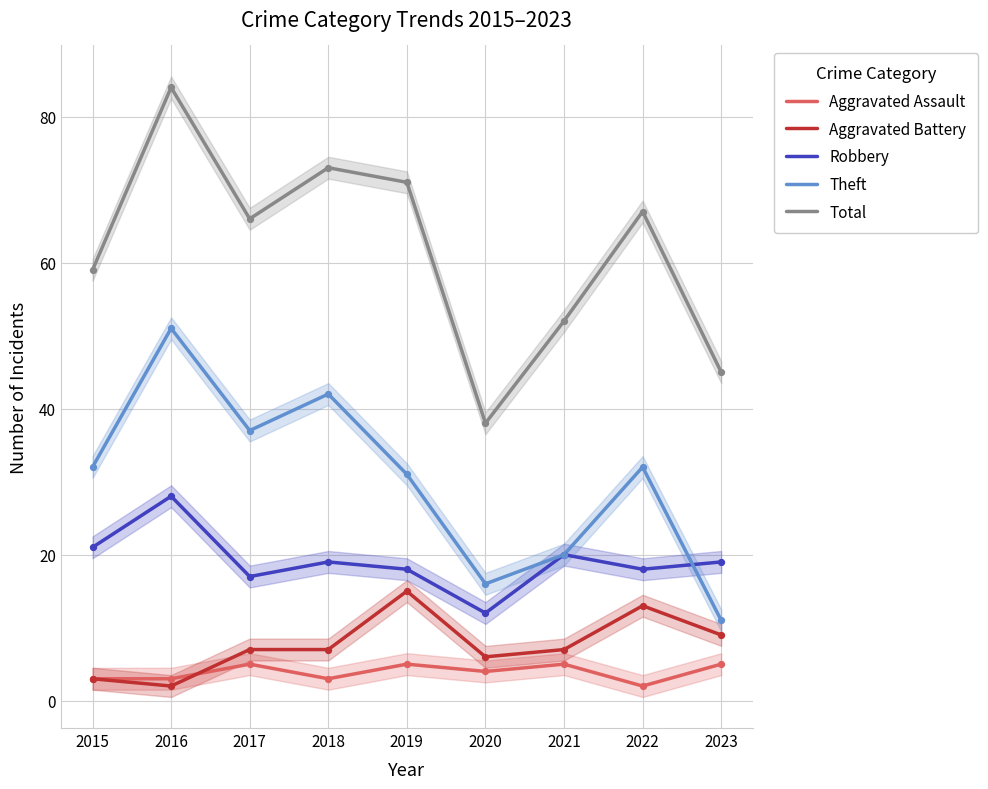

Which series has the largest total across all categories?

Total